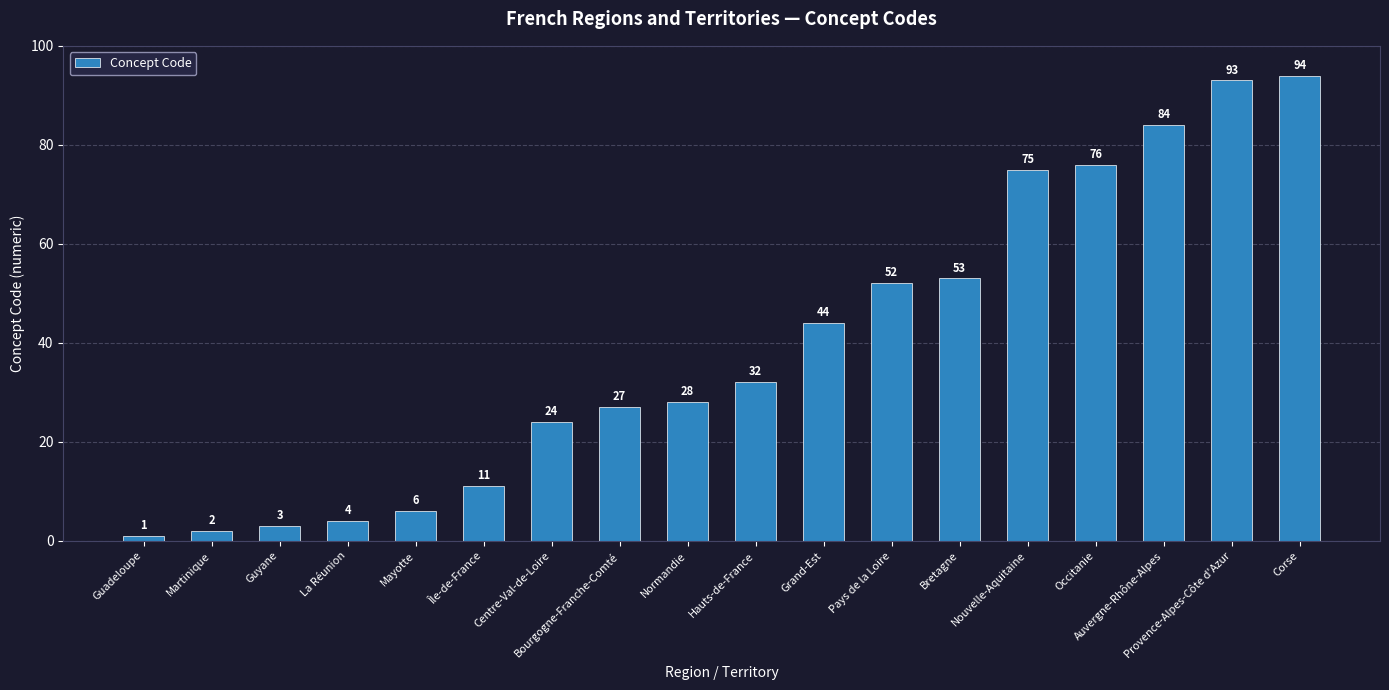

True or false: the data shows 11 at Île-de-France.

True